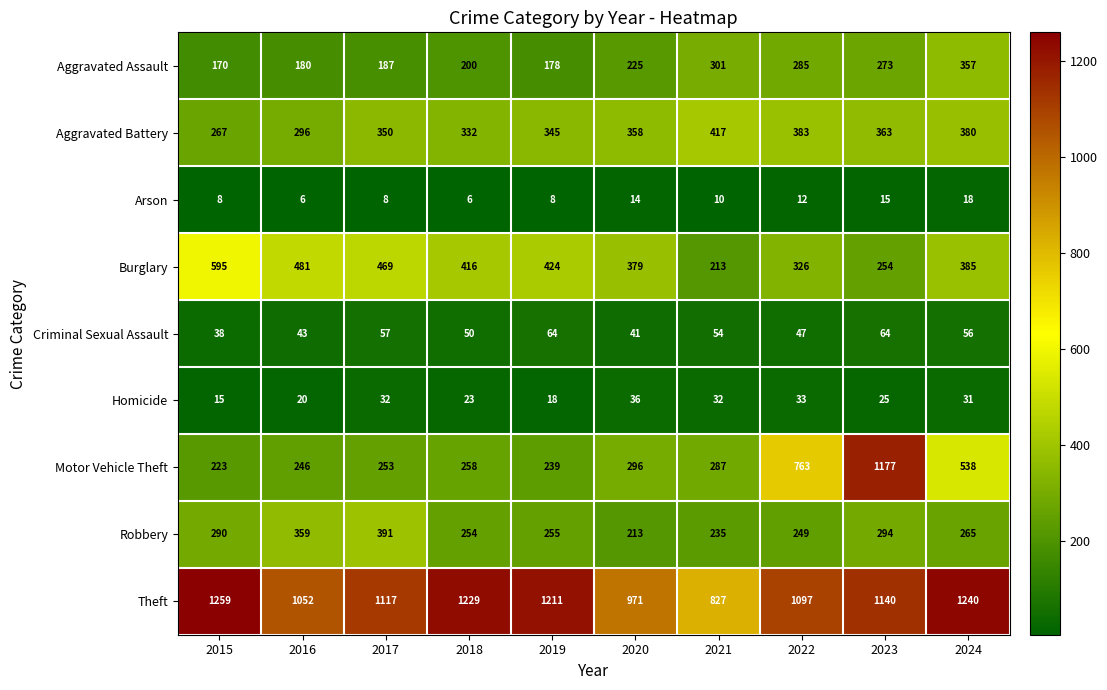

What is the difference between the maximum and minimum values in the Criminal Sexual Assault series?

26